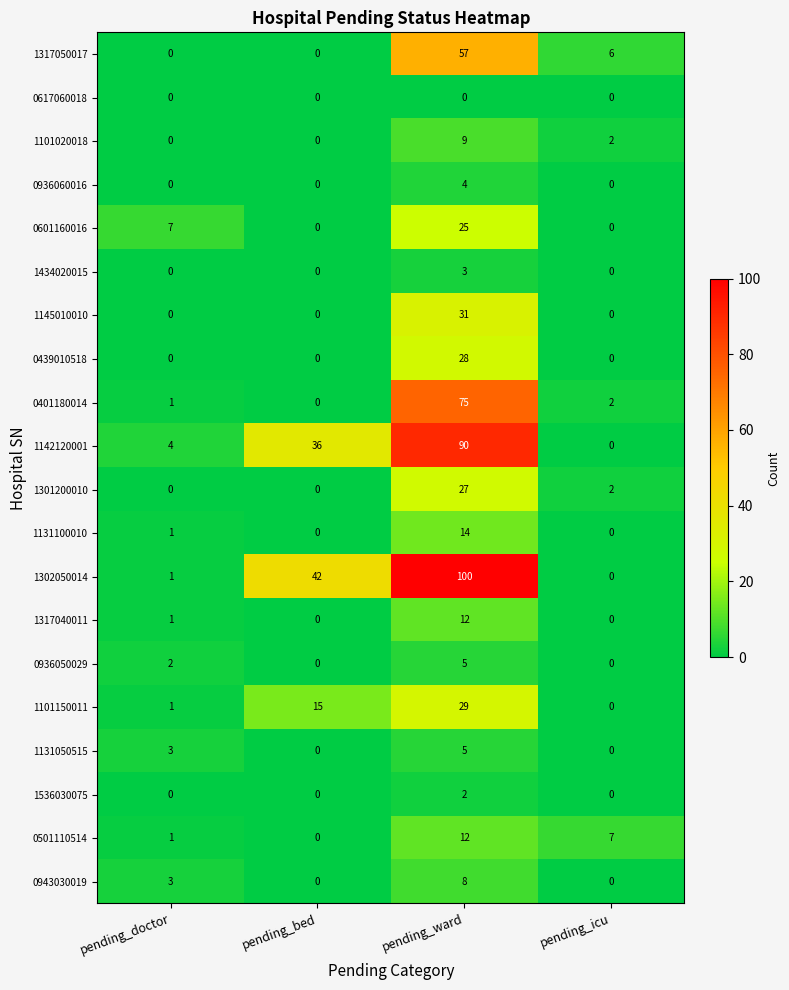

At which label is 0601160016 closest to 12?

pending_doctor